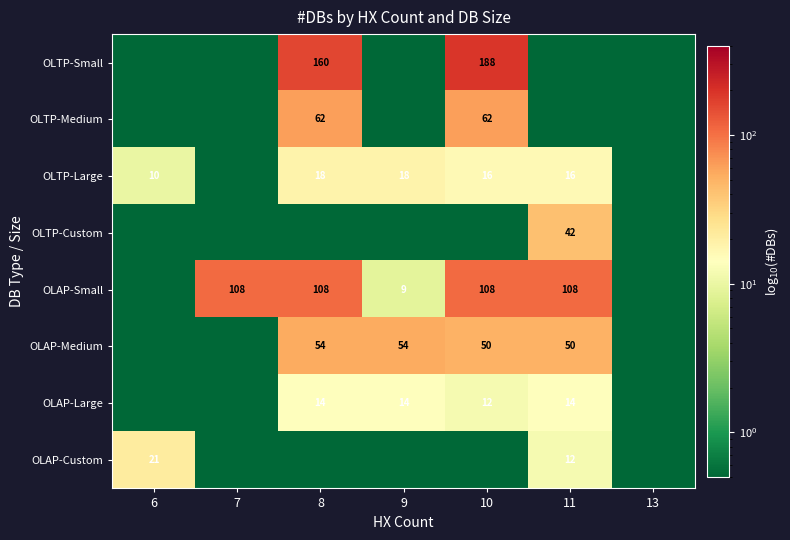

The value of OLAP-Large at 11 is 24.1. True or false?

False